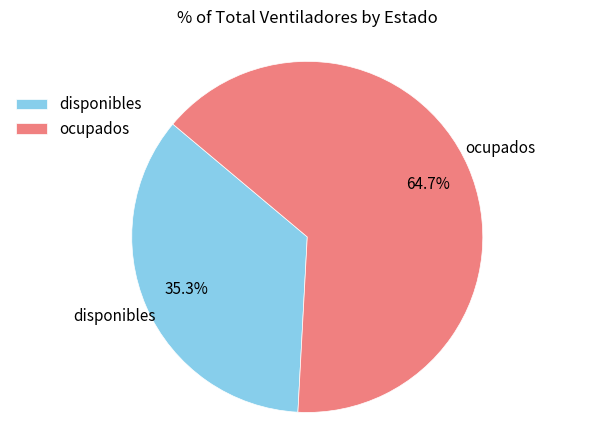

Between disponibles and ocupados, which is larger?

ocupados